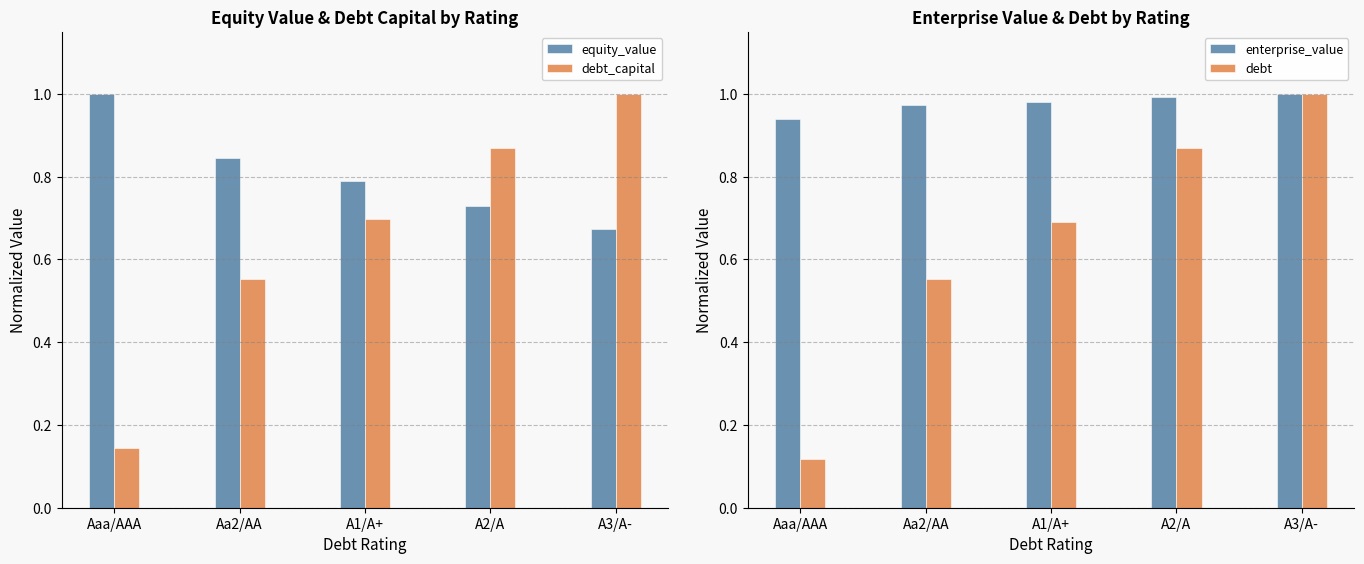

What is the spread (max minus min) of values at A3/A-?

0.3